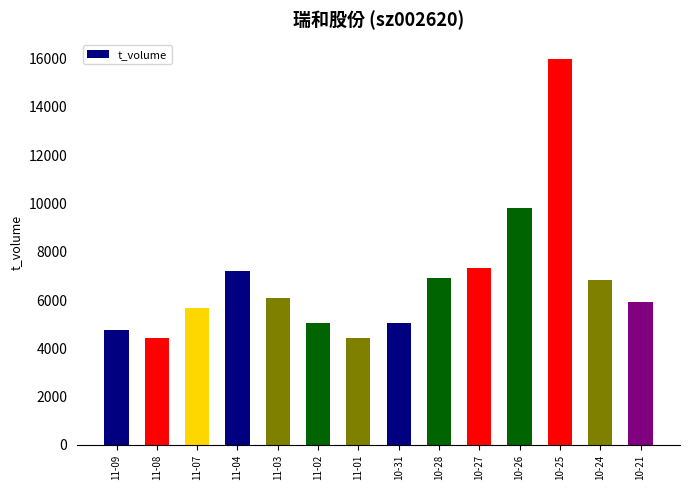

At which category does the chart reach its peak across all series?

10-25